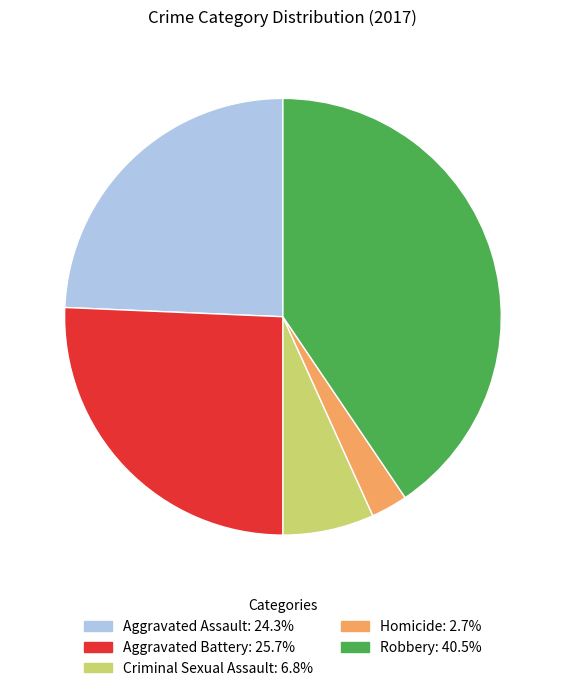

Which category has the smallest portion of the pie?

Homicide